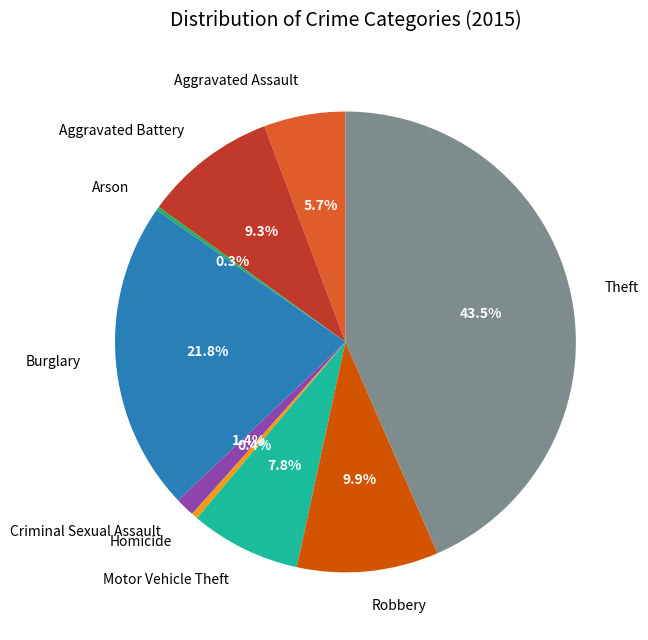

What portion of the pie excludes Criminal Sexual Assault?

98.6%